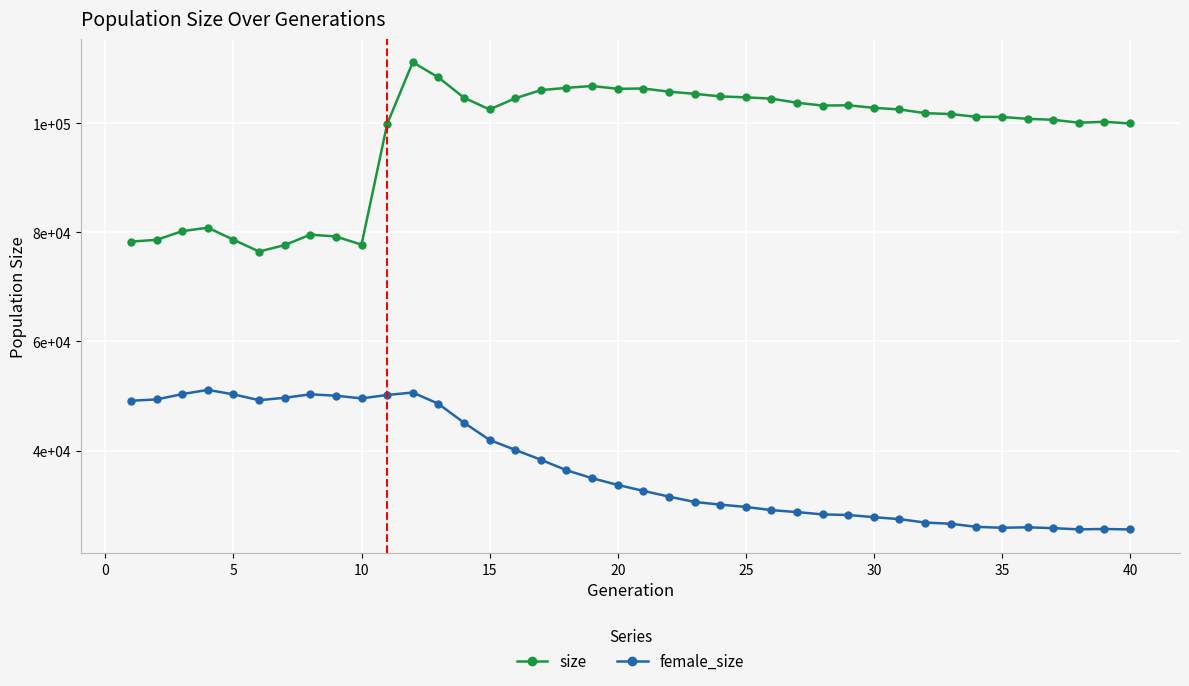

What is the sum of all female_size values?

1477111